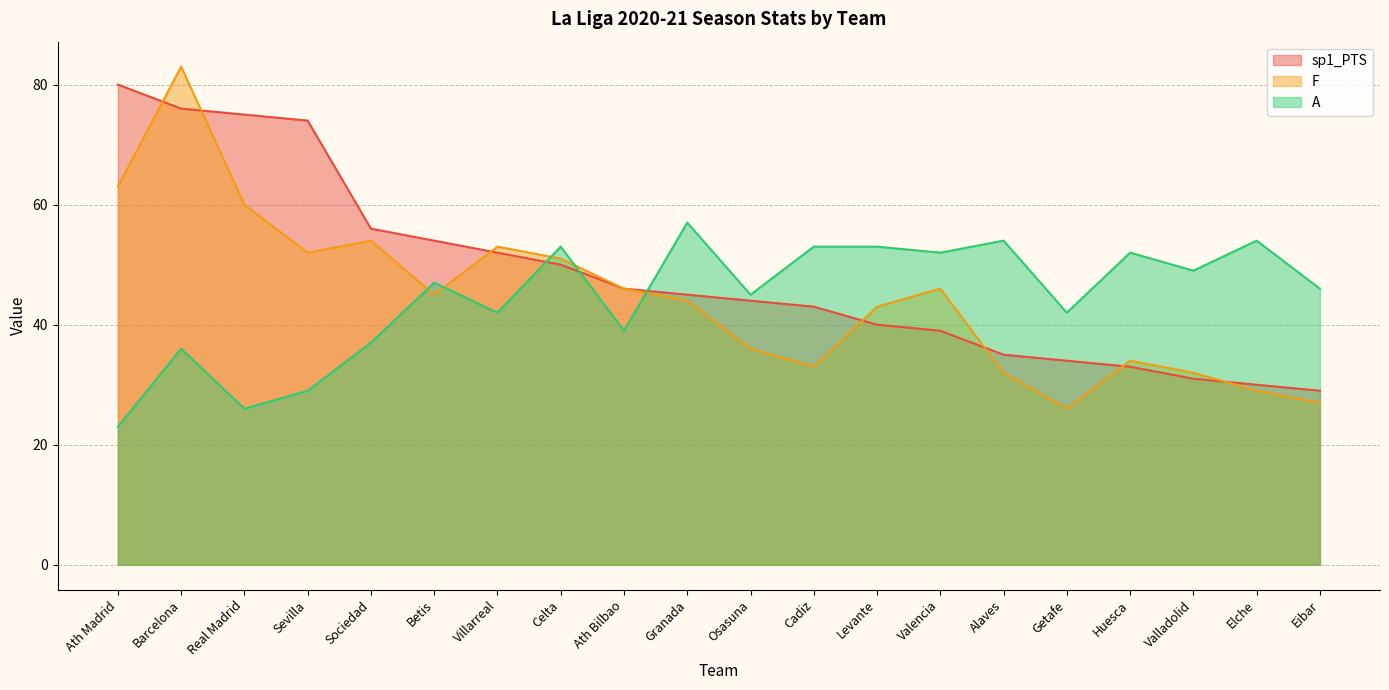

What position from the right is Celta?

13